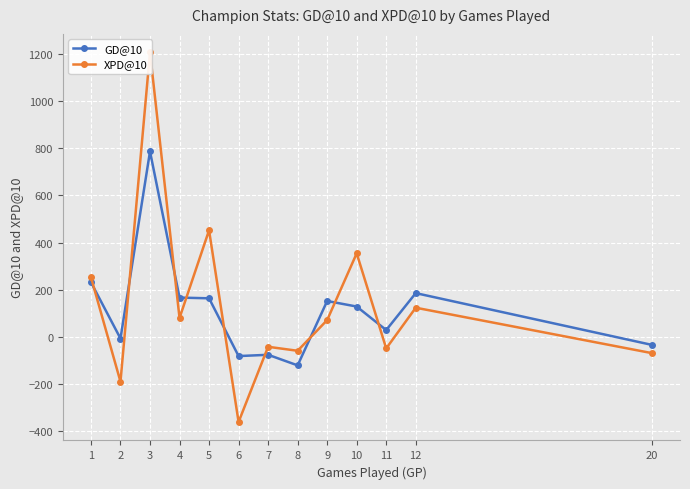

Which series has the largest range (max minus min)?

XPD@10